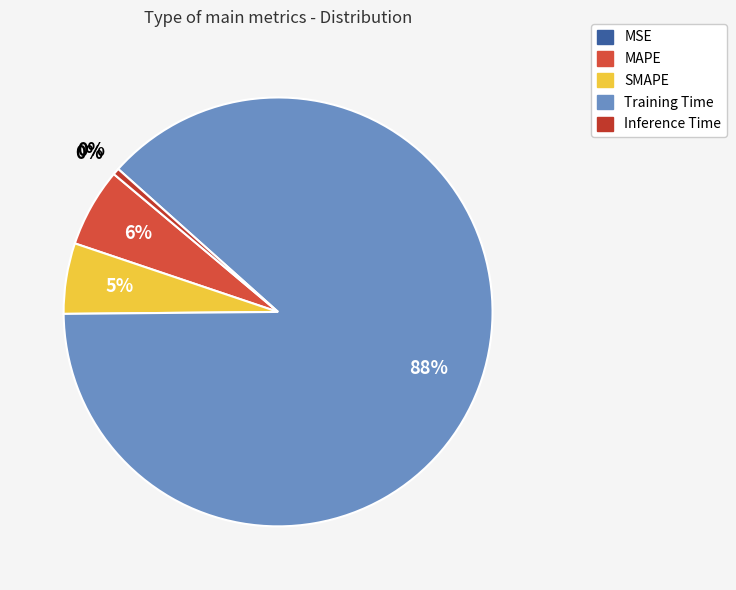

How many segments does this pie chart have?

5